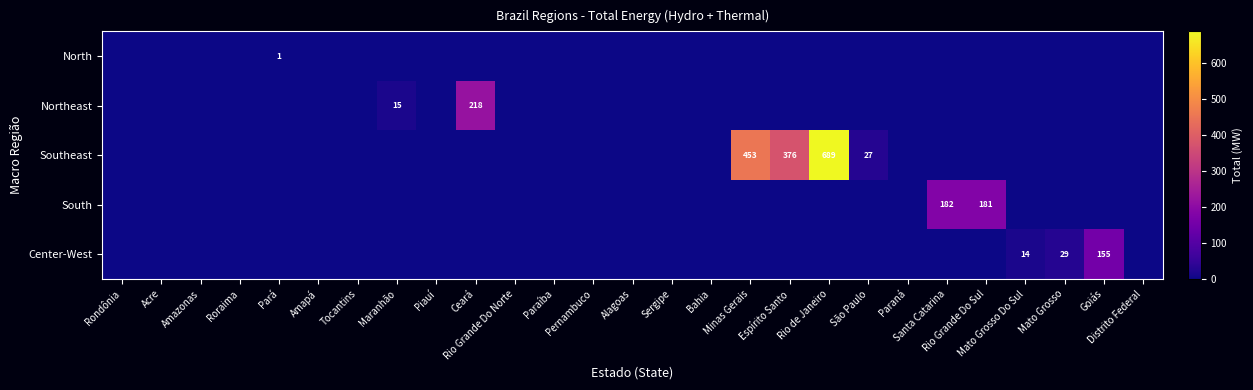

What is the total value across all series at Mato Grosso?

29.3